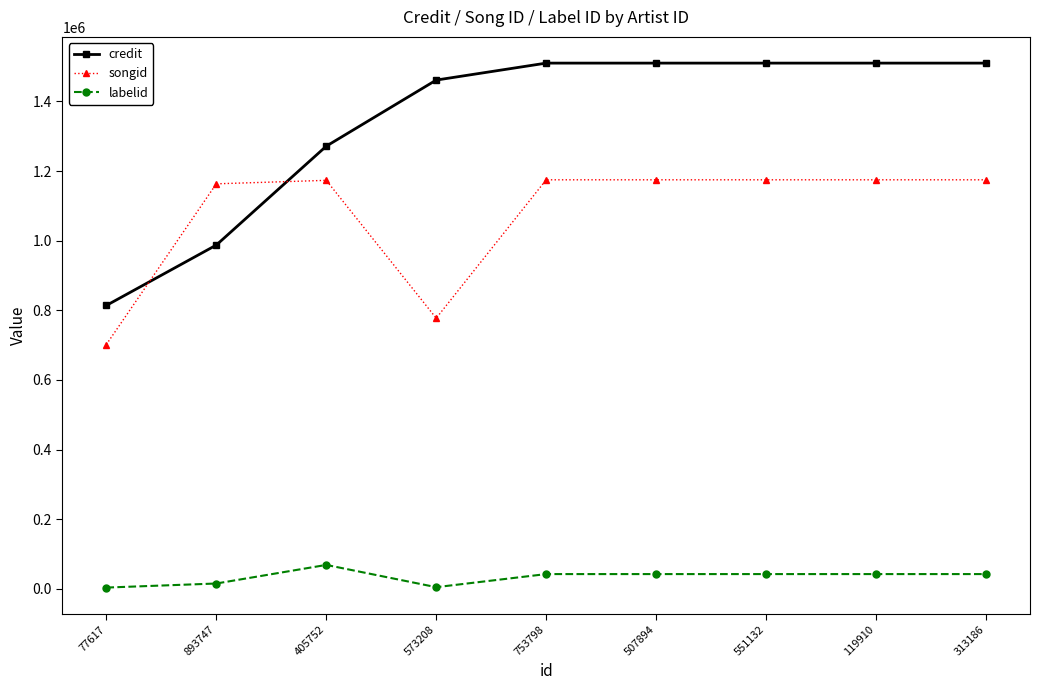

Is the value of songid at 551132 greater than the value of credit at 119910?

No